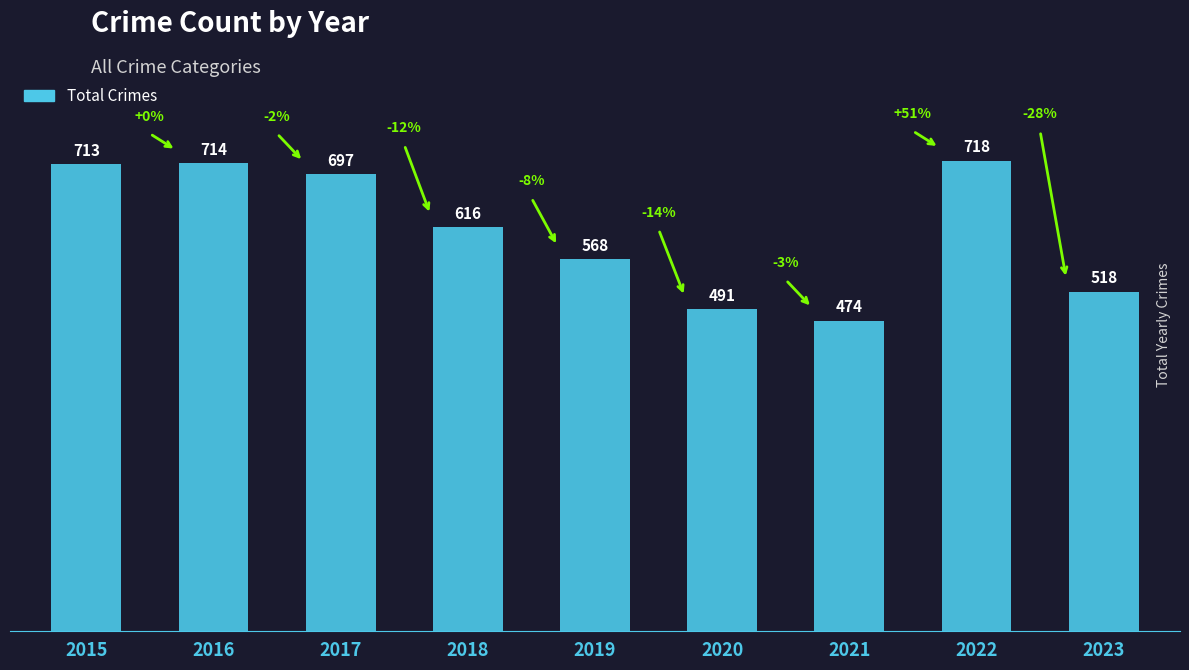

What is the greatest value displayed?

718